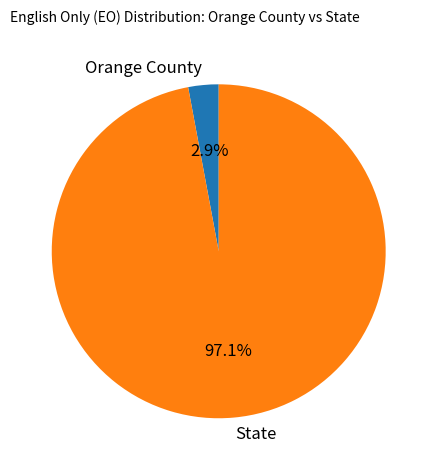

To the nearest percent, what portion does Orange County represent?

3%